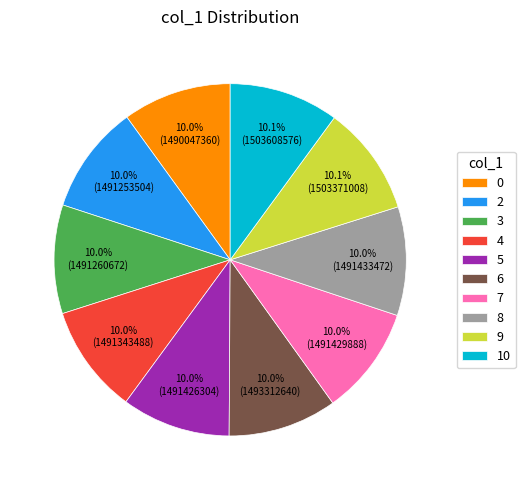

Approximately how many times larger is the value at 9 compared to 2?

1.0